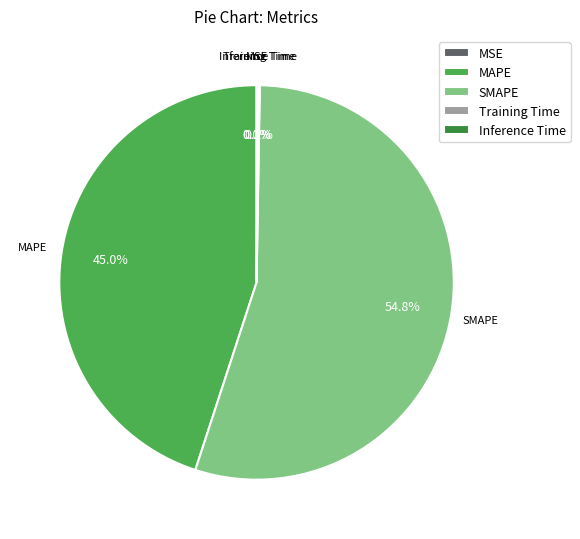

Which slice represents more than half of the pie?

SMAPE